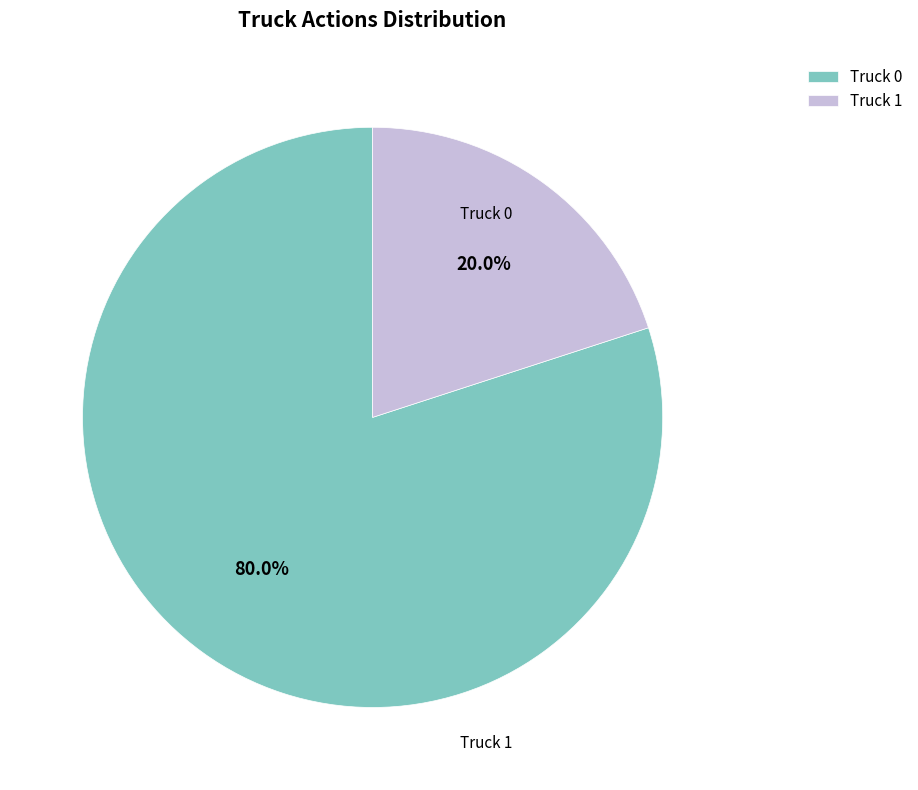

Which category has the biggest portion of the pie?

Truck 0